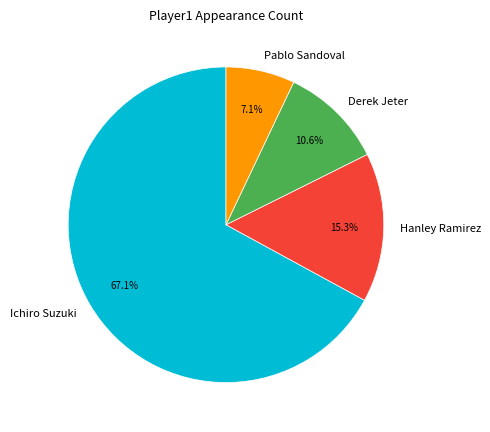

How many segments does this pie chart have?

4